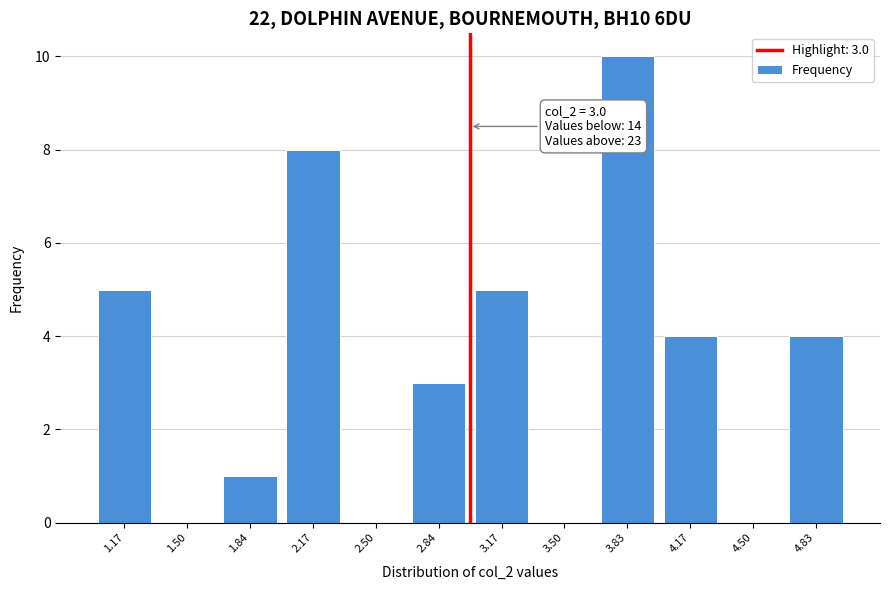

Which range on the x-axis has the tallest bar?

3.65 to 4.00